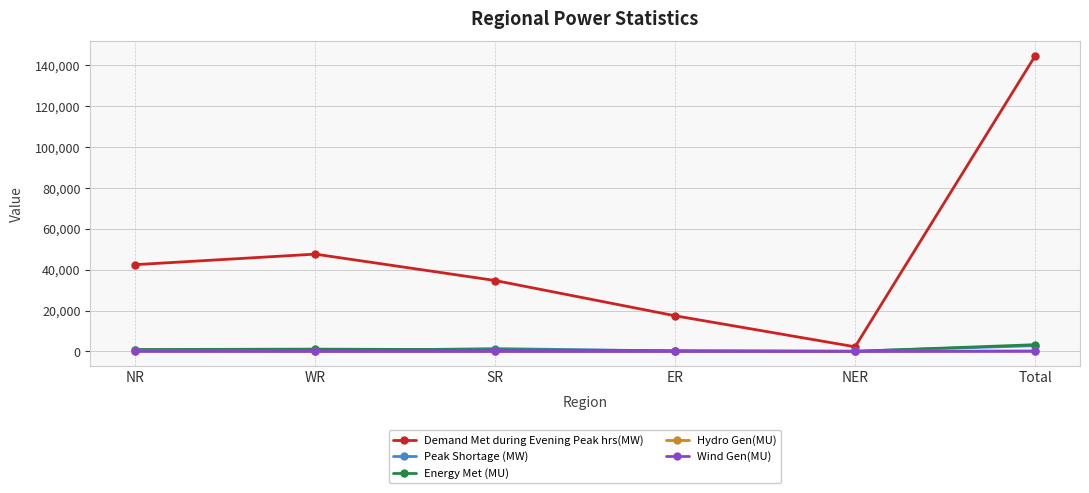

The Wind Gen(MU) series shows 26 at Total. True or false?

True